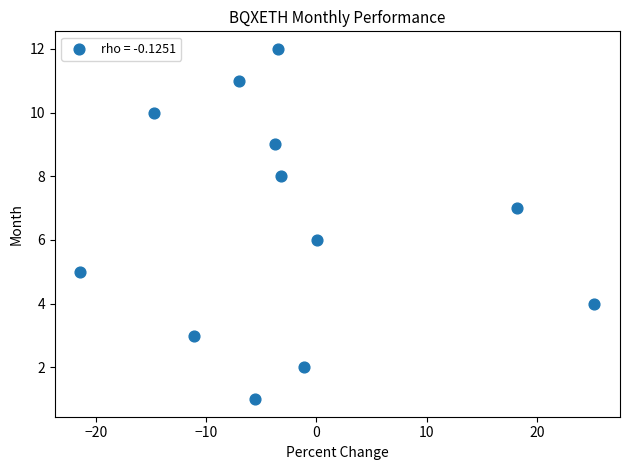

What is the range of Y values (max minus min)?

11